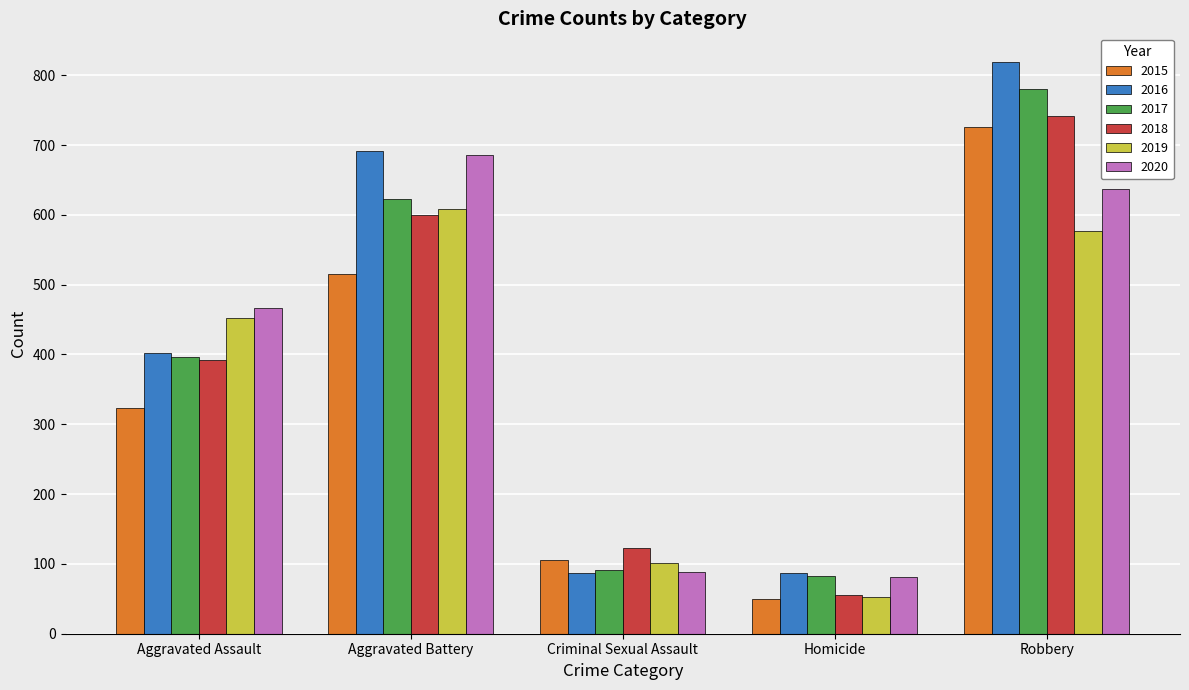

How many series are shown in this chart?

6